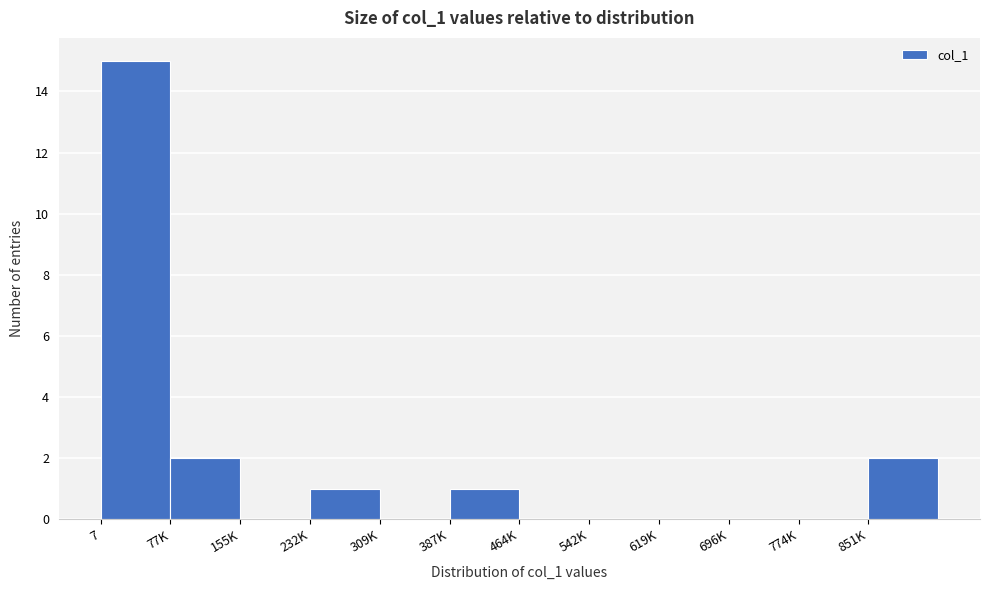

Reading left to right, list all the values displayed in this chart.

7=15	77K=2	155K=0	232K=1	309K=0	387K=1	464K=0	542K=0	619K=0	696K=0	774K=0	851K=2